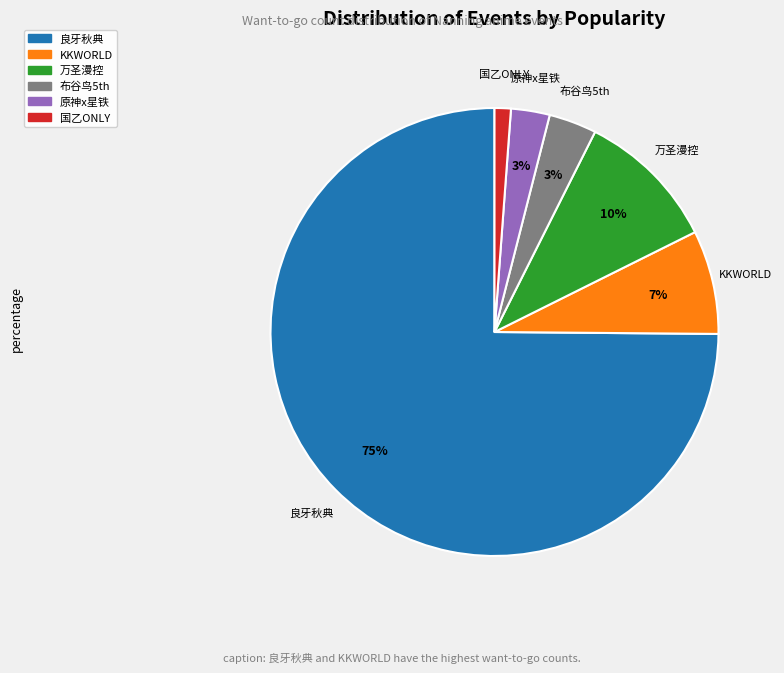

How many segments does this pie chart have?

6